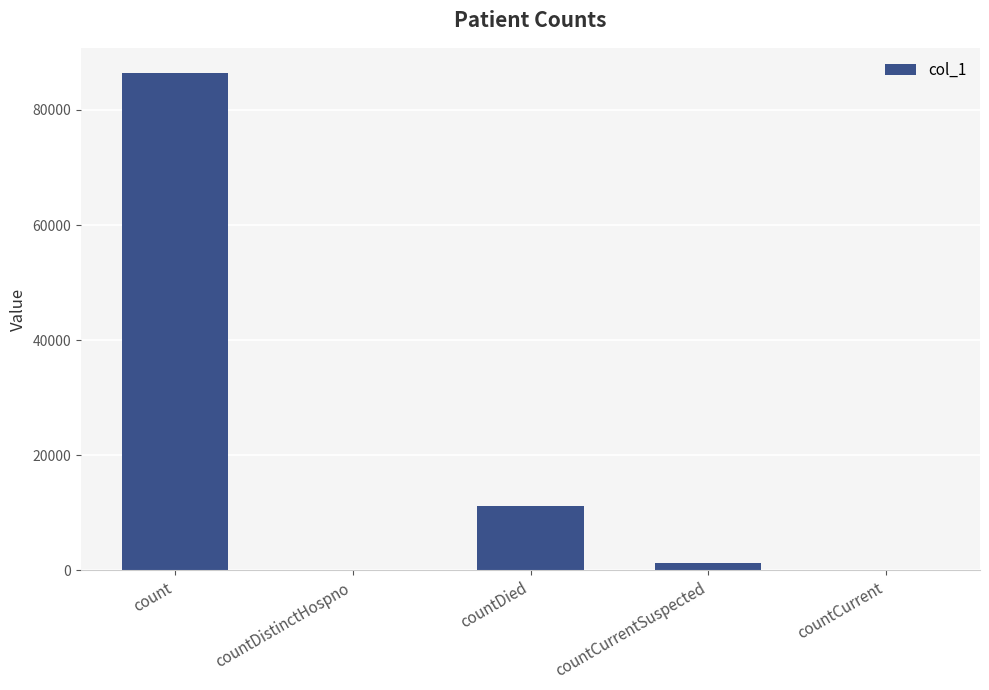

Between count and countDied, which is larger?

count